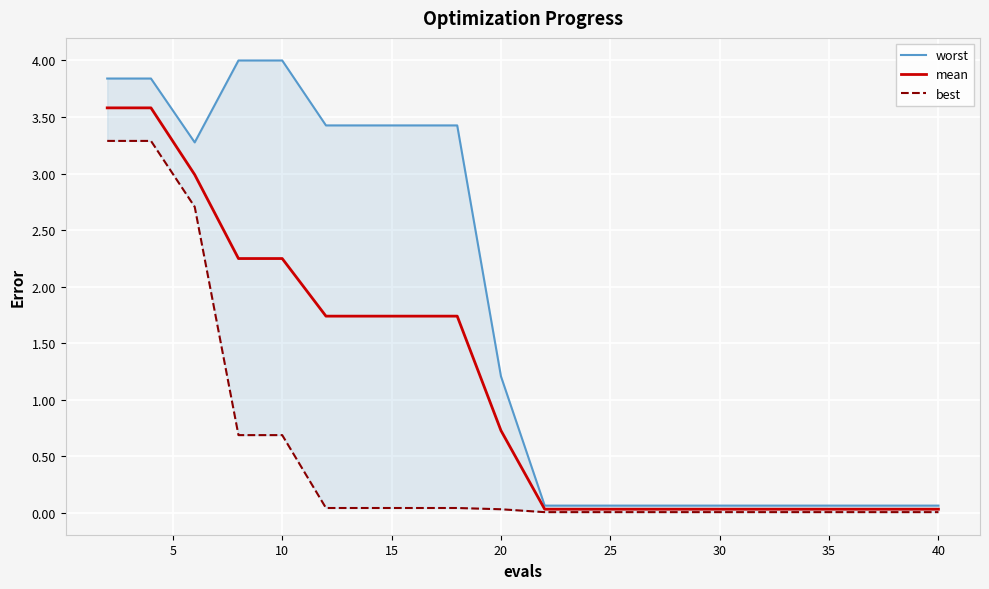

Where is mean nearest to the value 1?

20